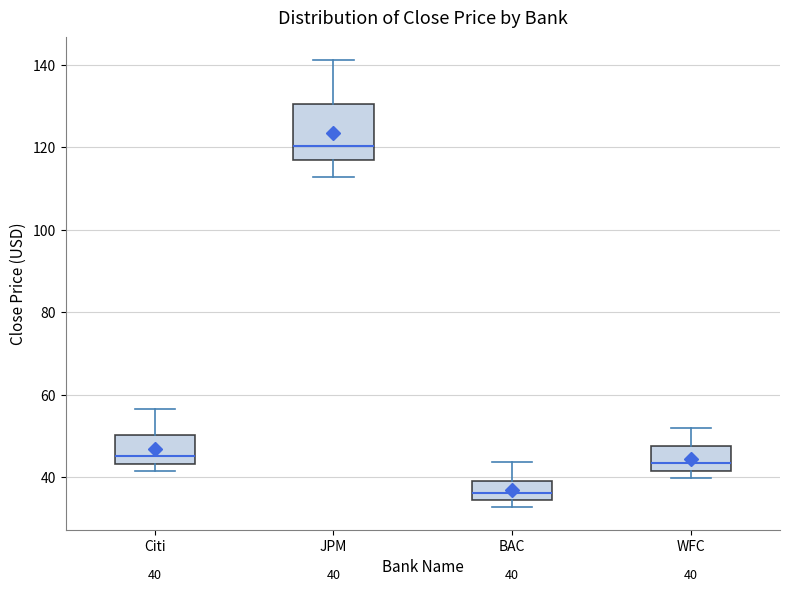

Which box's median line is the lowest?

BAC